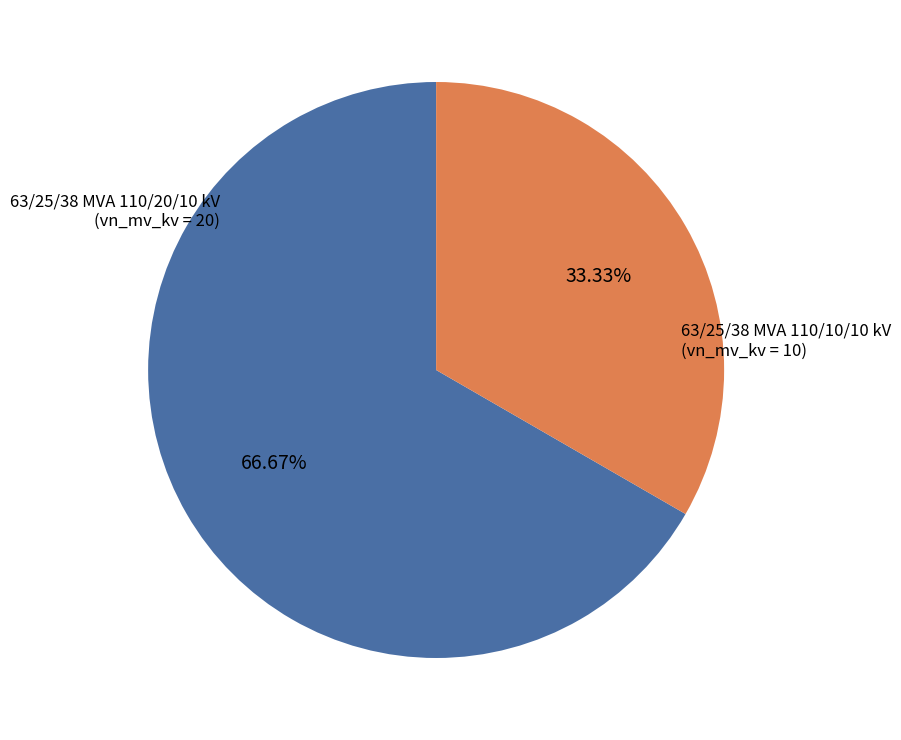

Which category has the biggest portion of the pie?

63/25/38 MVA 110/20/10 kV